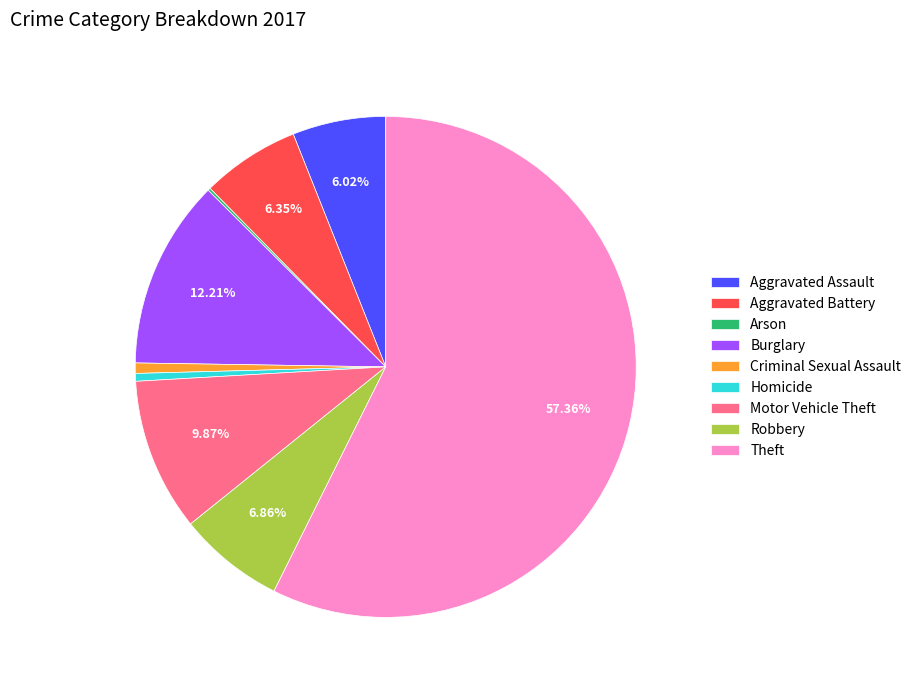

True or false: Homicide accounts for 11% of the total.

False